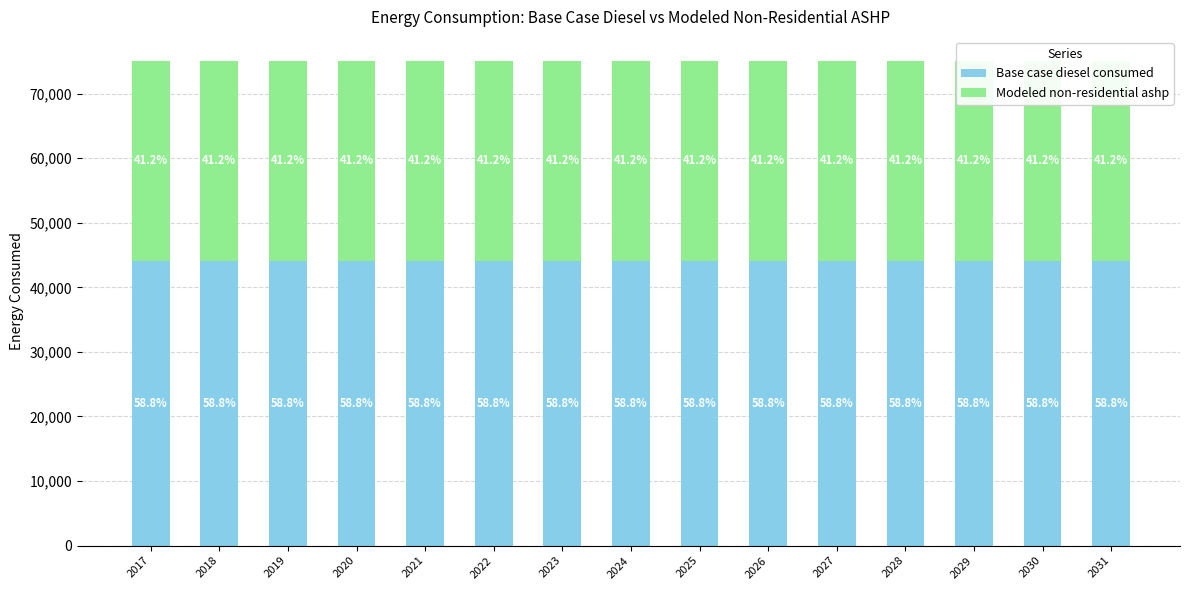

Rank the categories by Base case diesel consumed value from lowest to highest.

2017, 2018, 2019, 2020, 2021, 2022, 2023, 2024, 2025, 2026, 2027, 2028, 2029, 2030, 2031